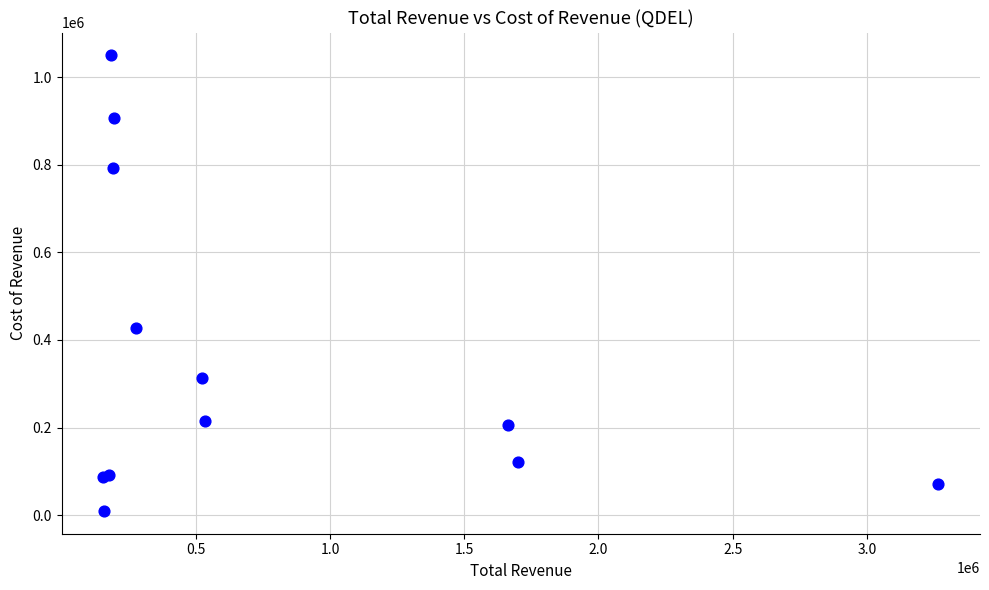

What Y value in the scatter plot is closest to 529750?

427700